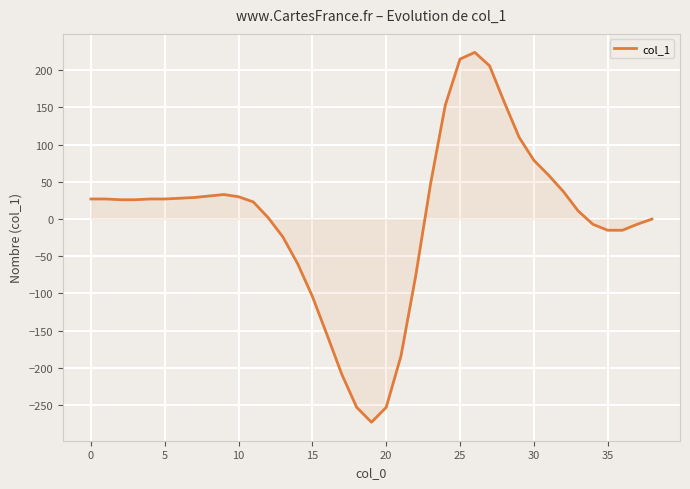

What is the smallest value displayed?

-273